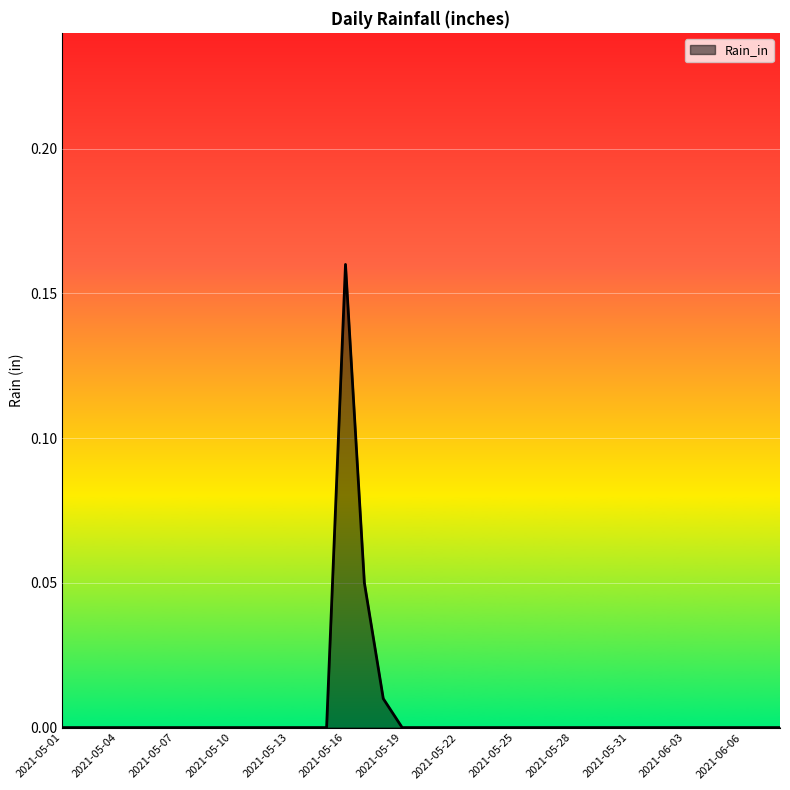

Does the chart have visible grid lines?

Yes